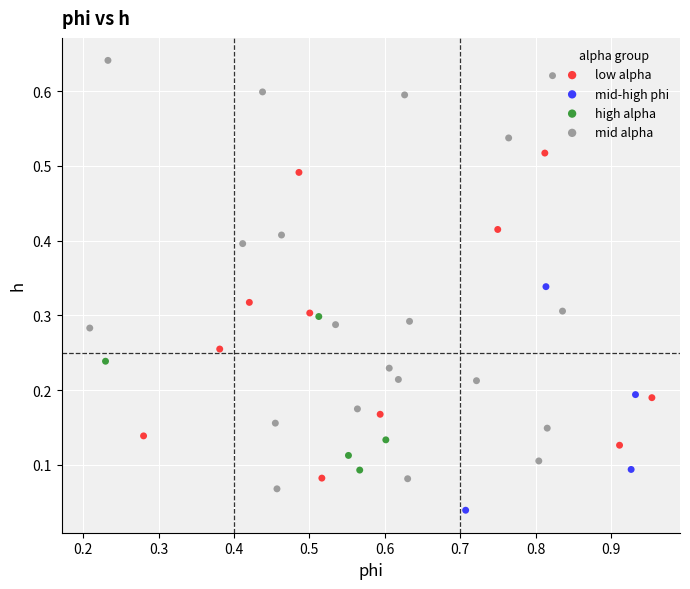

Which series reaches the minimum Y coordinate?

mid-high phi